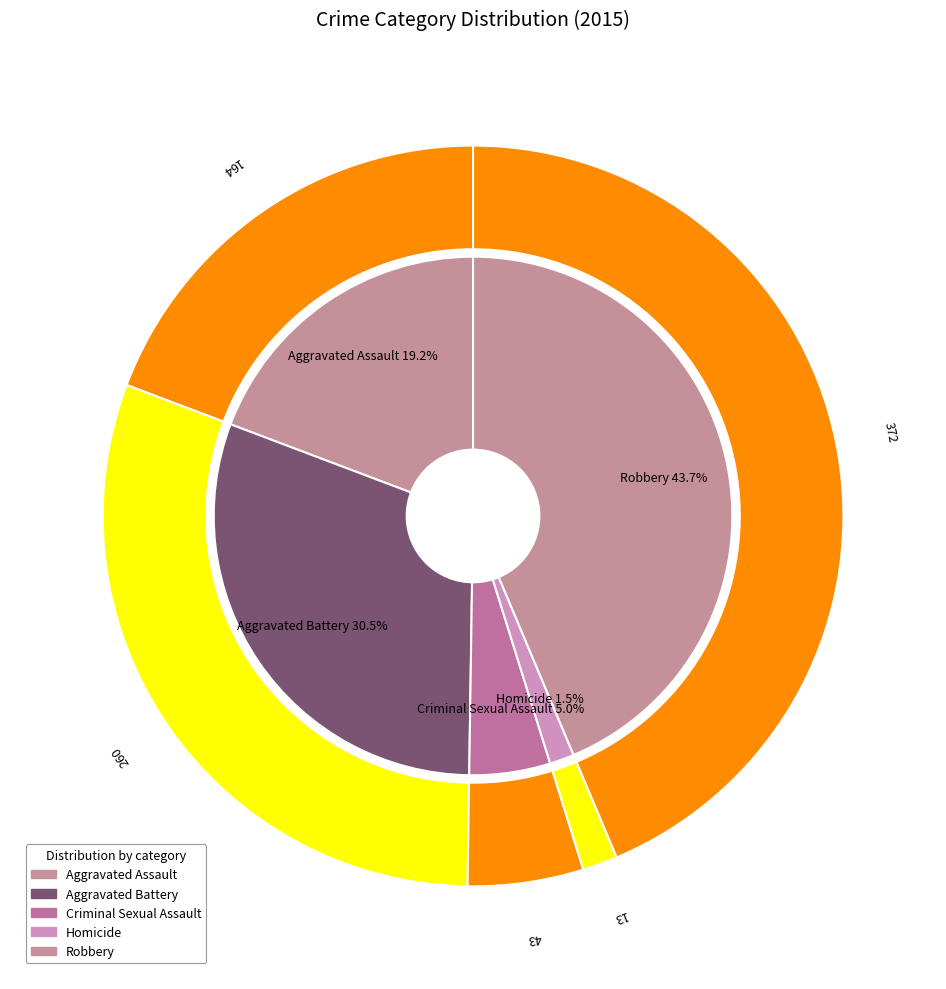

What portion of the pie excludes Robbery?

56.3%